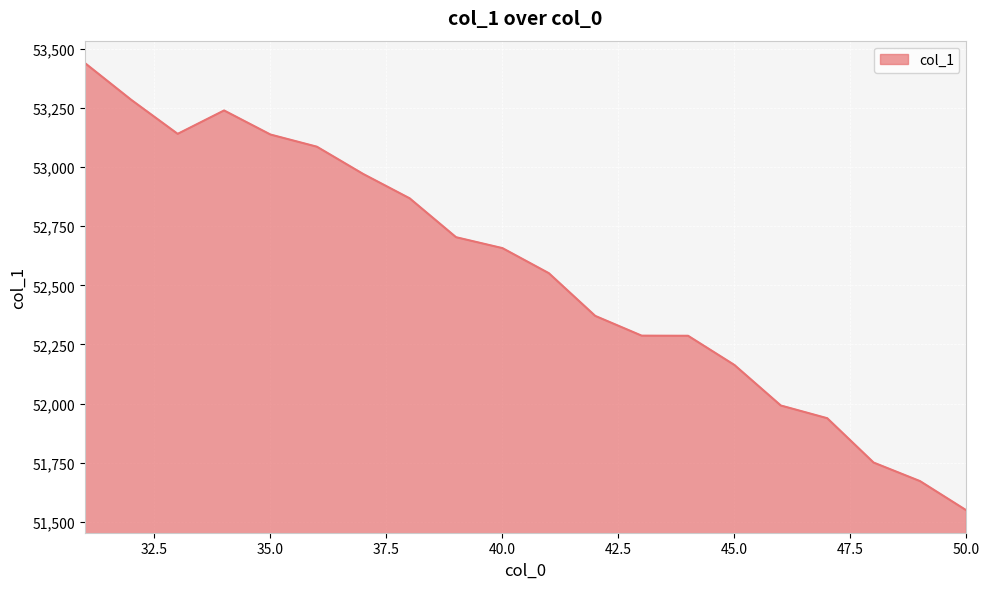

What is the minimum value shown in the chart?

51548.5